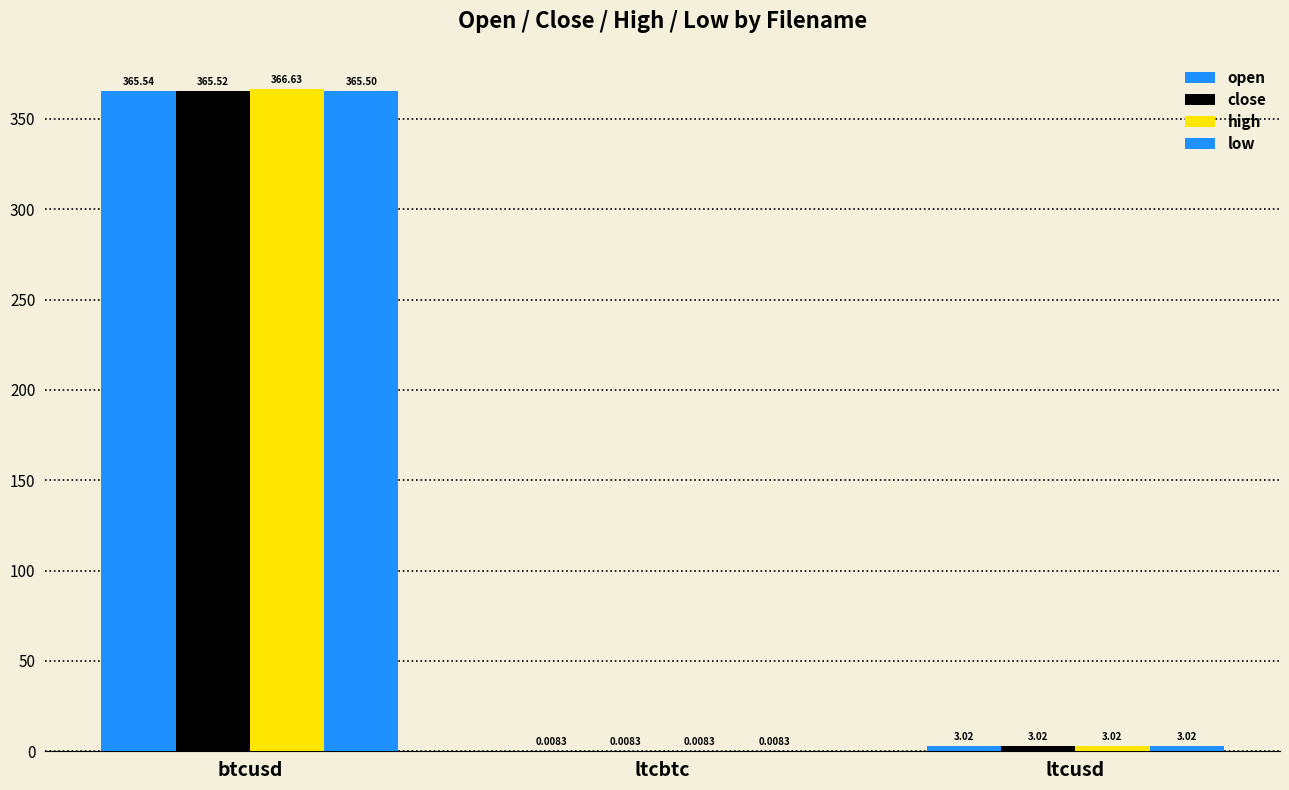

Which category has the highest value across all series?

btcusd